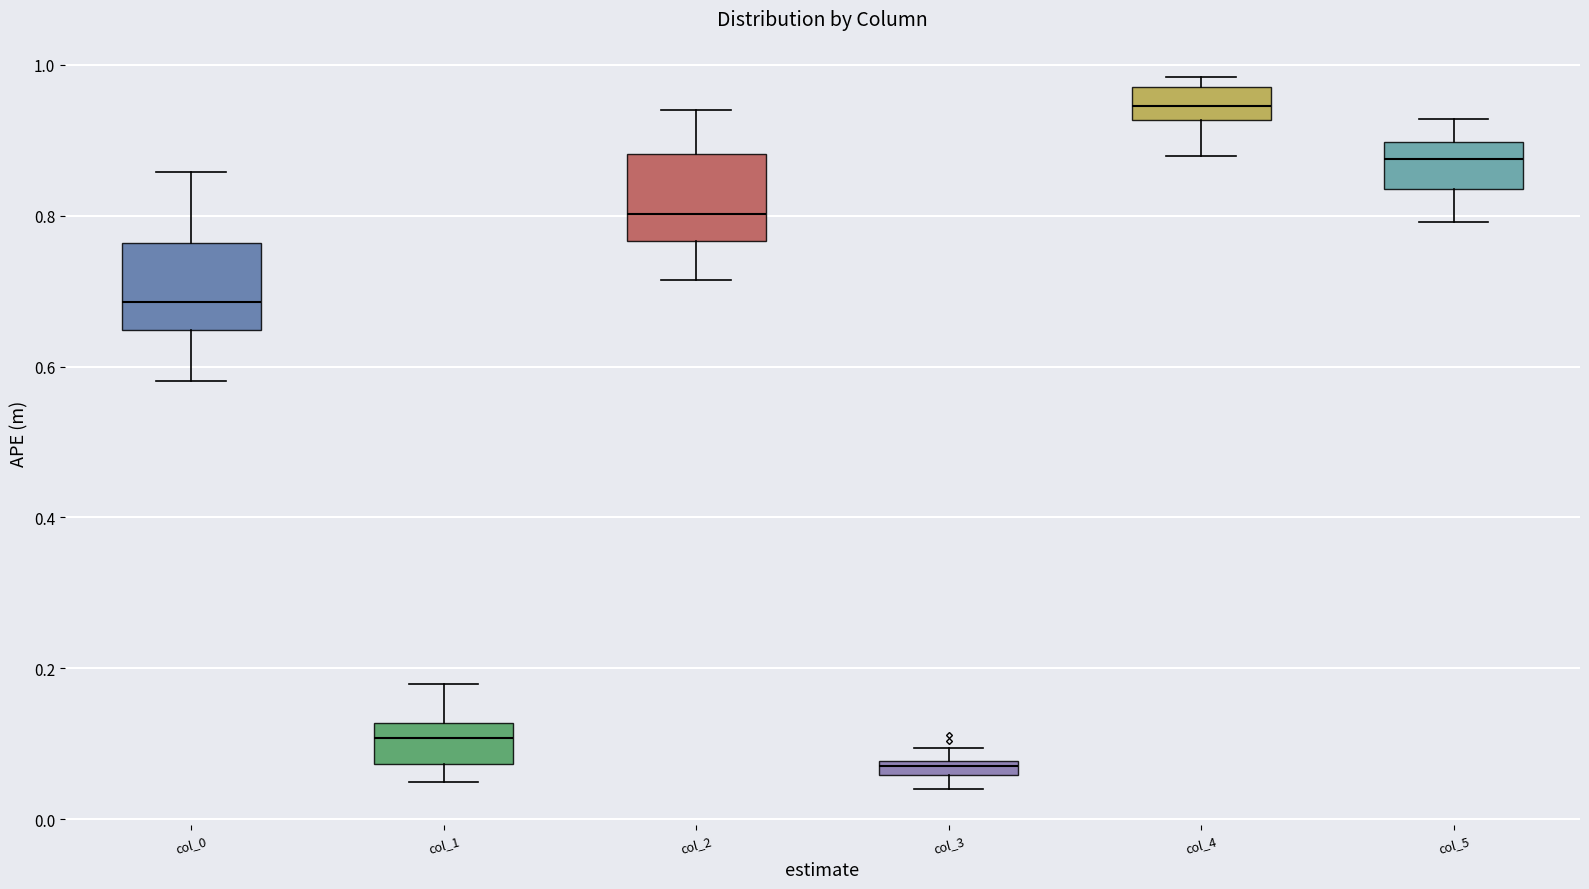

Where does the lower whisker of the box for col_1 end on the y-axis? The values are not printed on the chart, so give them approximately, as read against the axis.

0.04